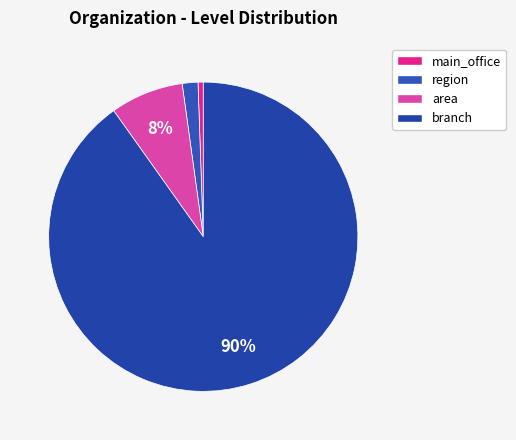

Which slice is the smallest?

main_office